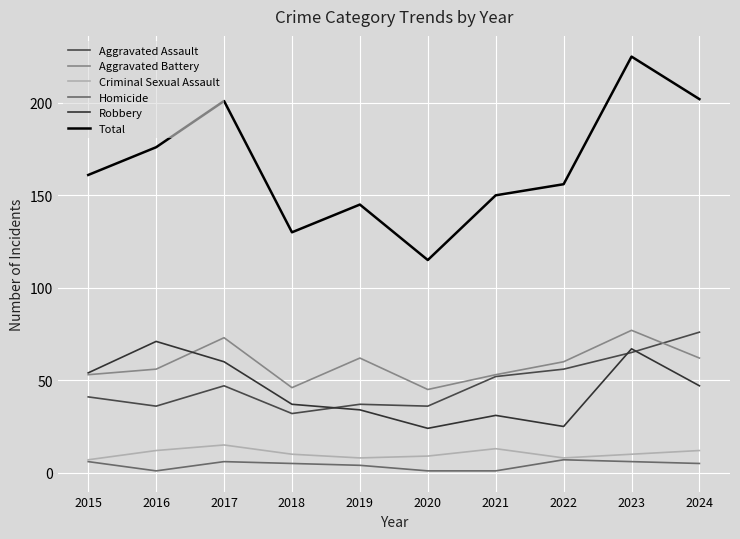

What is the difference between the Aggravated Assault values at 2017 and 2024?

29